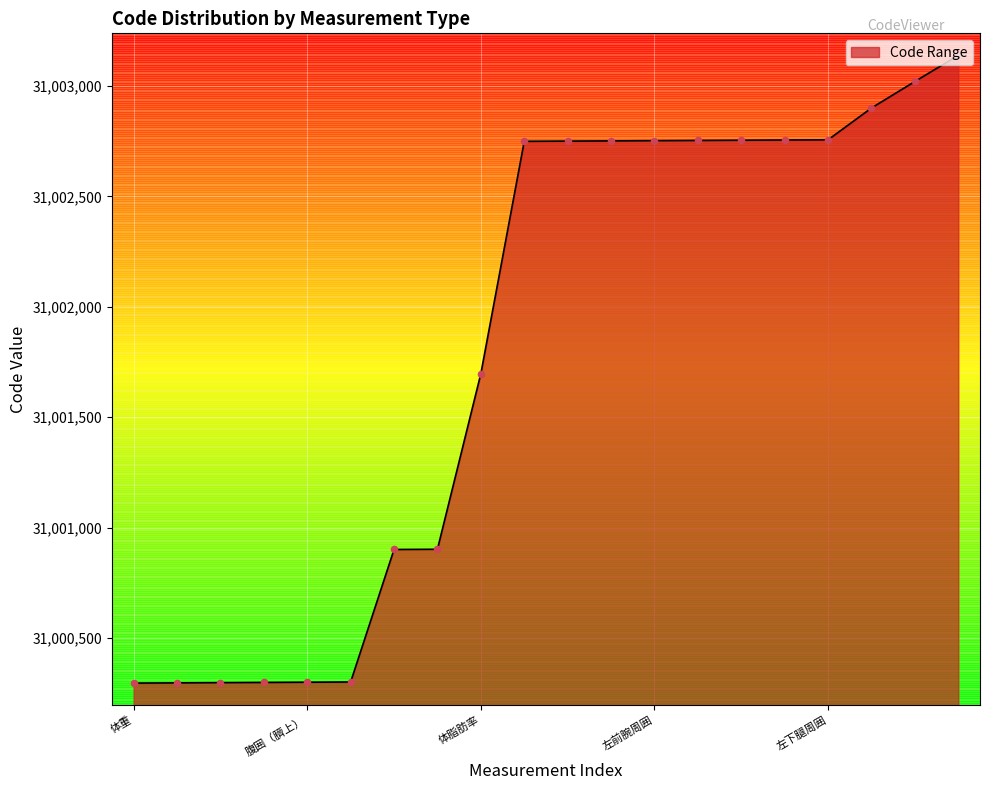

What is the smallest value displayed?

31000296